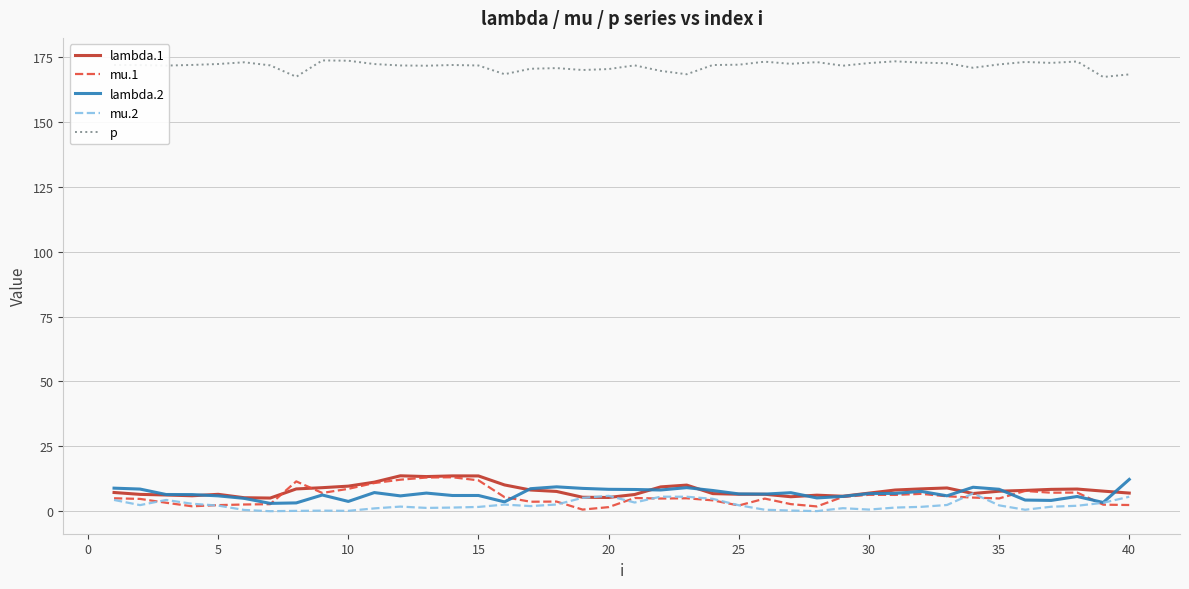

What are all the series names shown in the legend?

lambda.1, mu.1, lambda.2, mu.2, p